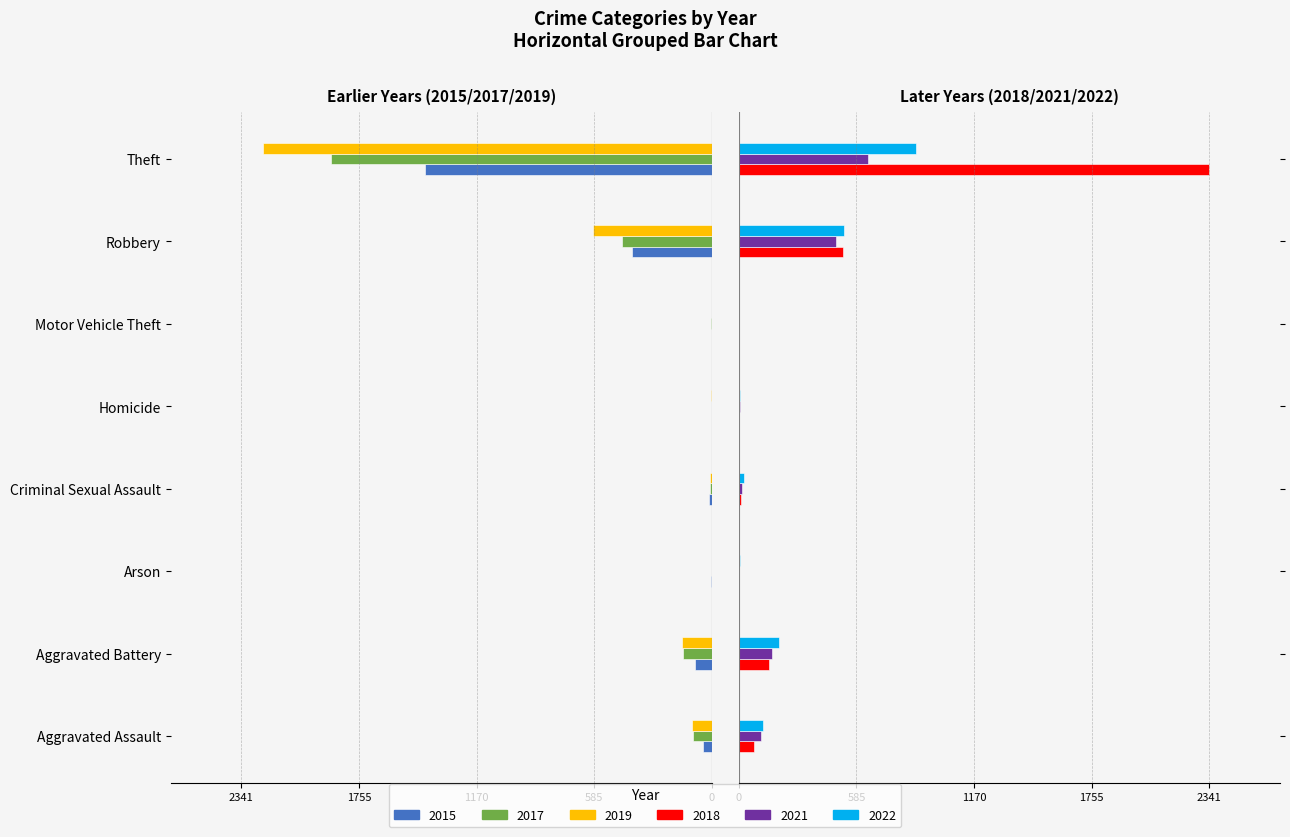

Is the value of 2018 at Aggravated Battery greater than the value of 2022 at Robbery?

No